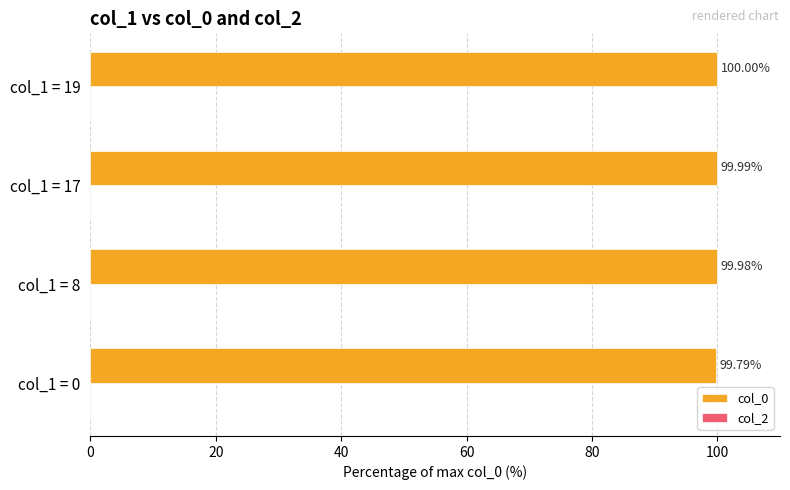

Between col_1 = 8 and col_1 = 0, which is larger?

col_1 = 8